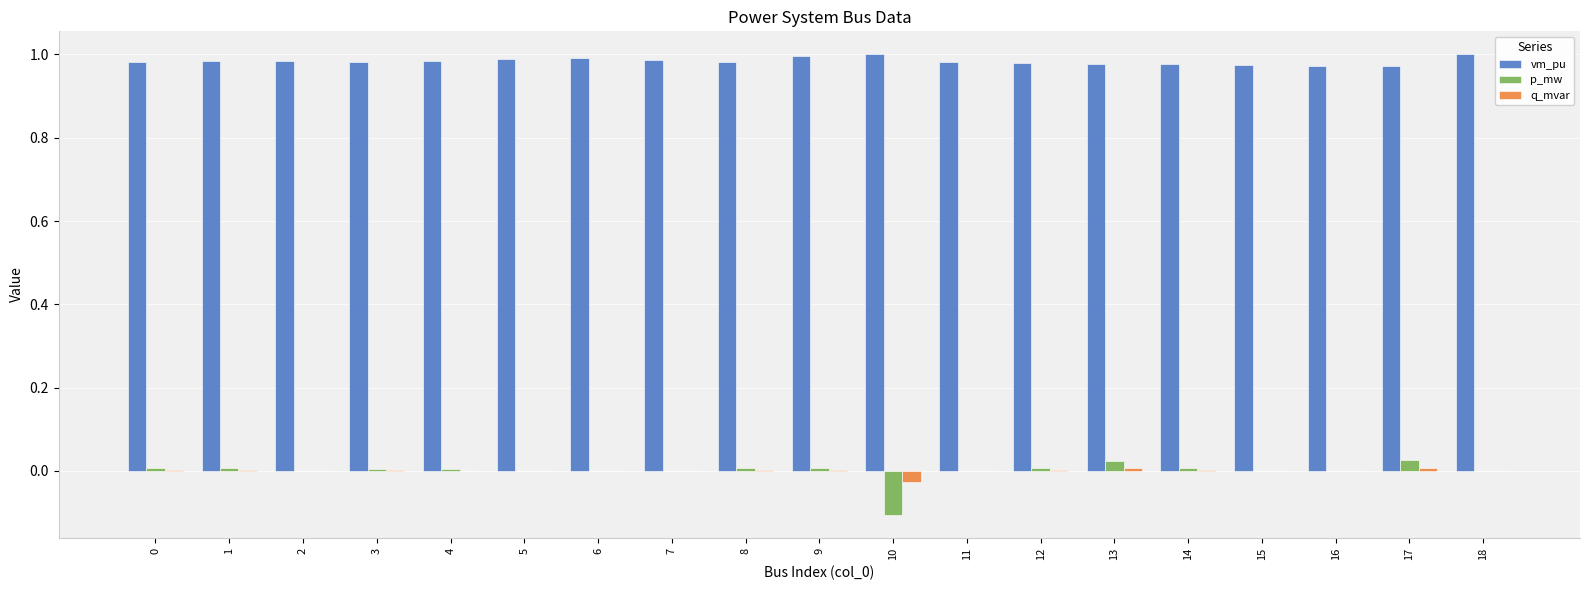

The value of p_mw at 11 is -0.1. True or false?

False